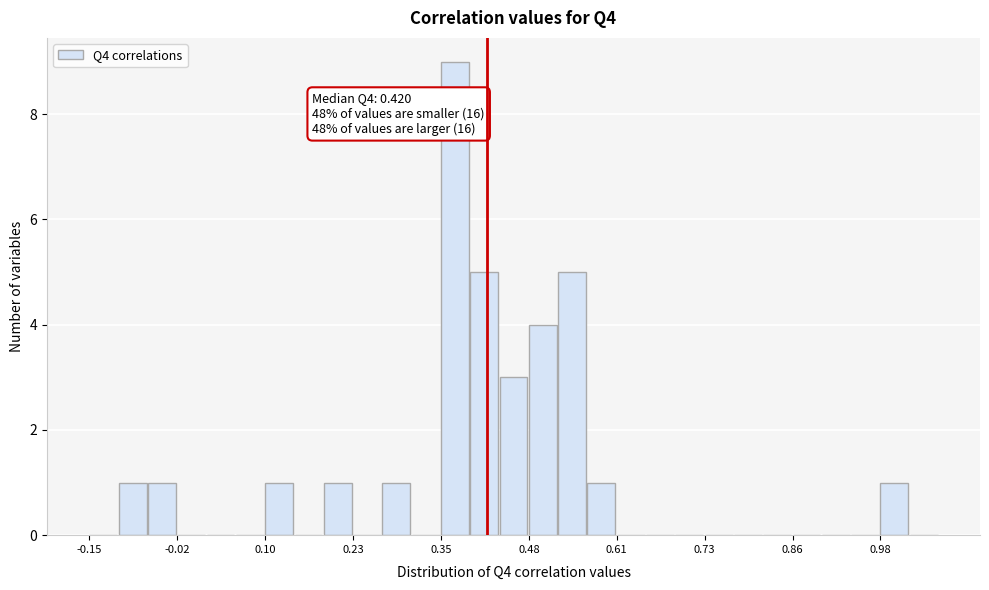

Read against the x-axis, roughly where is the centre of the tallest bar?

0.38